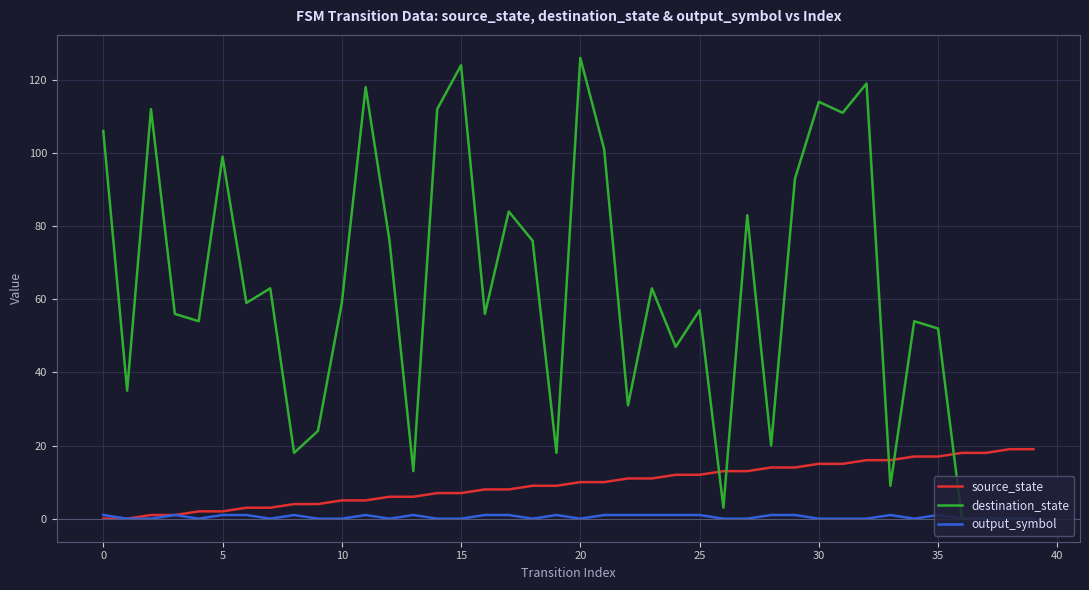

Reading right to left, extract all data points from this chart.

source_state: 19	19	18	18	17	17	16	16	15	15	14	14	13	13	12	12	11	11	10	10	9	9	8	8	7	7	6	6	5	5	4	4	3	3	2	2	1	1	0	0
destination_state: 0	0	0	0	52	54	9	119	111	114	93	20	83	3	57	47	63	31	101	126	18	76	84	56	124	112	13	76	118	59	24	18	63	59	99	54	56	112	35	106
output_symbol: 0	0	0	0	1	0	1	0	0	0	1	1	0	0	1	1	1	1	1	0	1	0	1	1	0	0	1	0	1	0	0	1	0	1	1	0	1	0	0	1